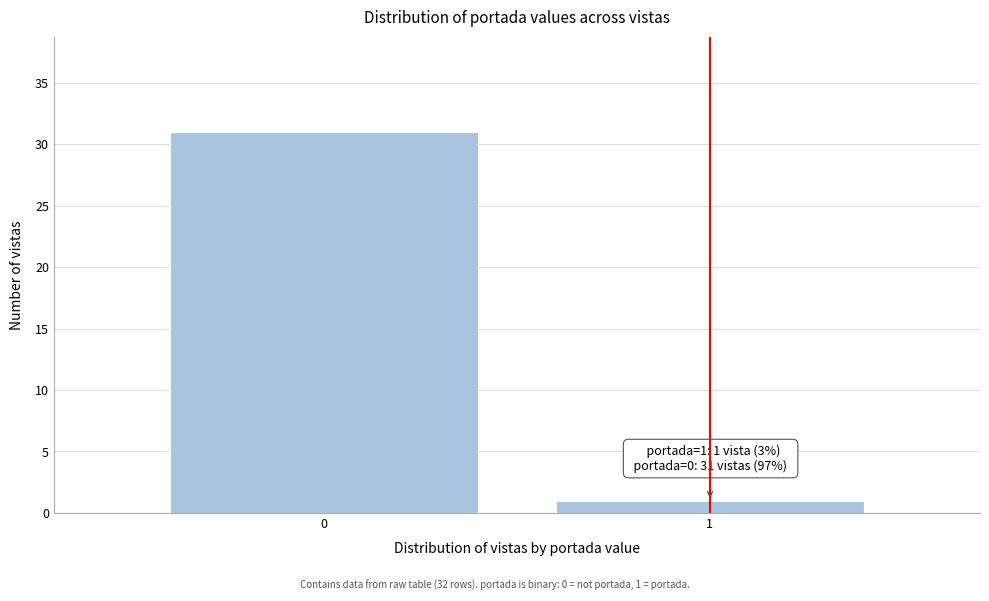

Reading left to right, transcribe all the data shown in this chart.

31	1